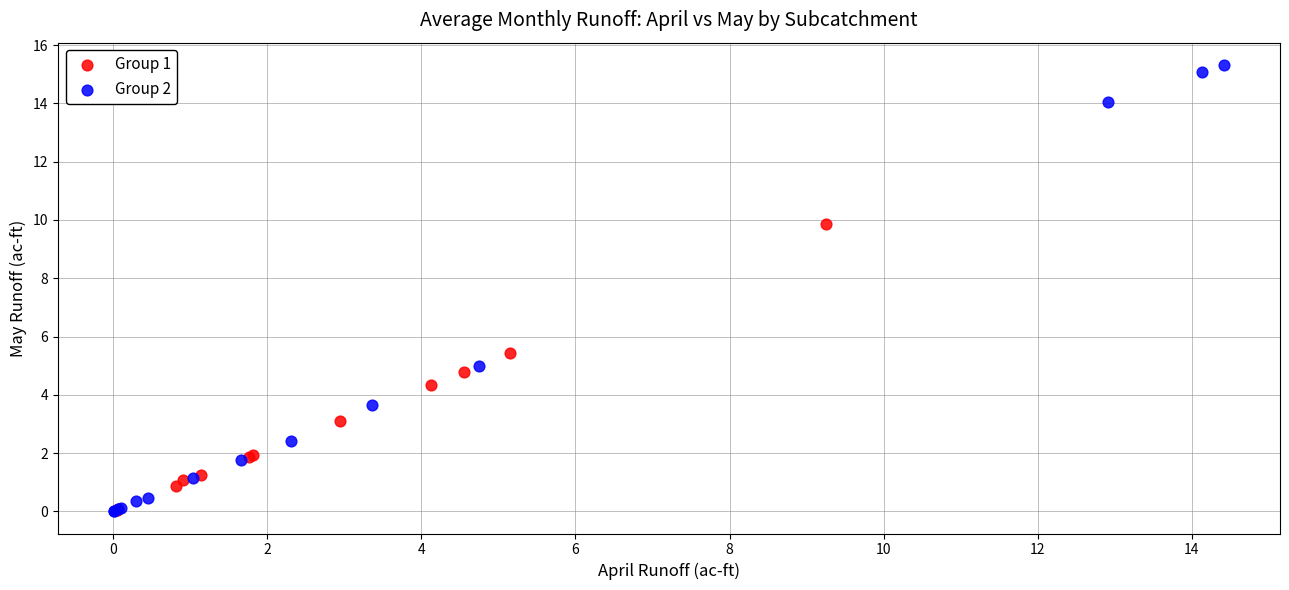

What are all the series names shown in the legend?

Group 1, Group 2